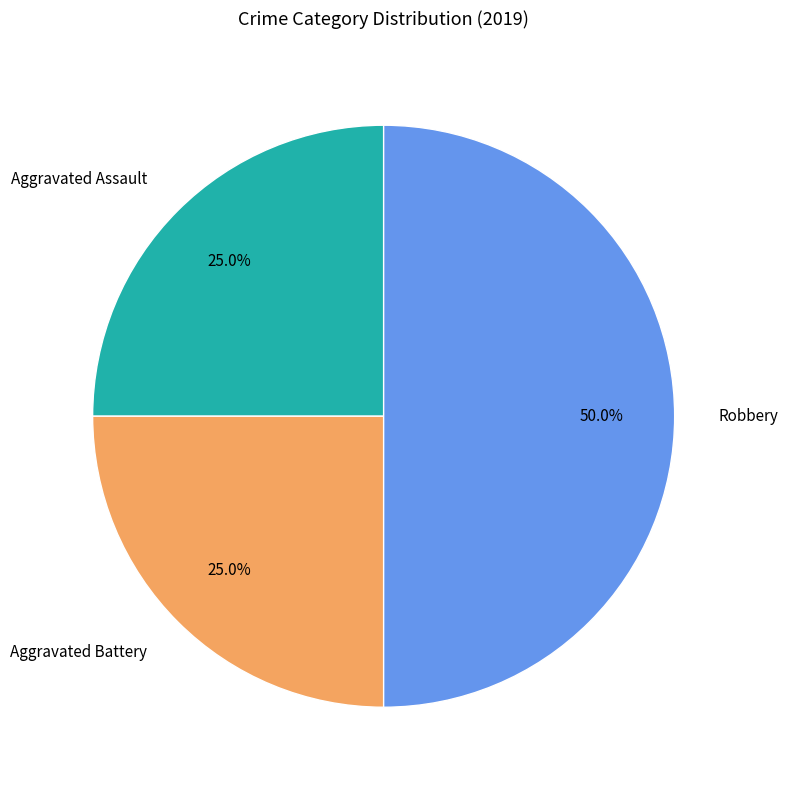

Which category has the biggest portion of the pie?

Robbery